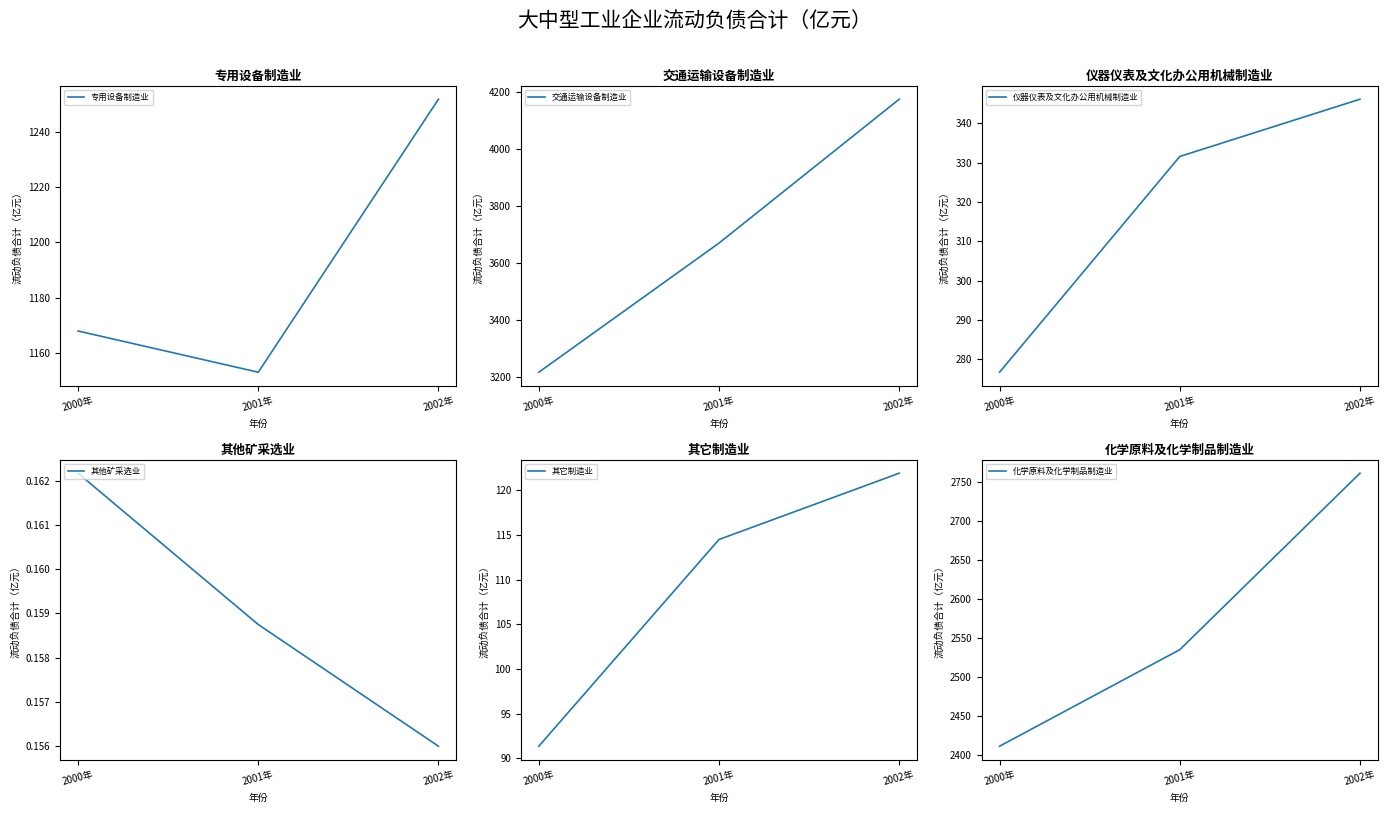

Where does the 交通运输设备制造业 series first go above 3670?

2001年